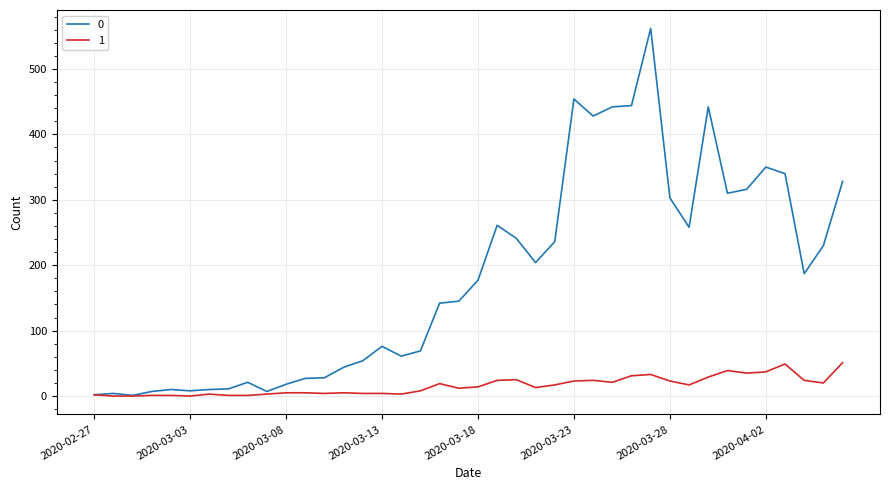

What is the maximum value shown in the chart?

562